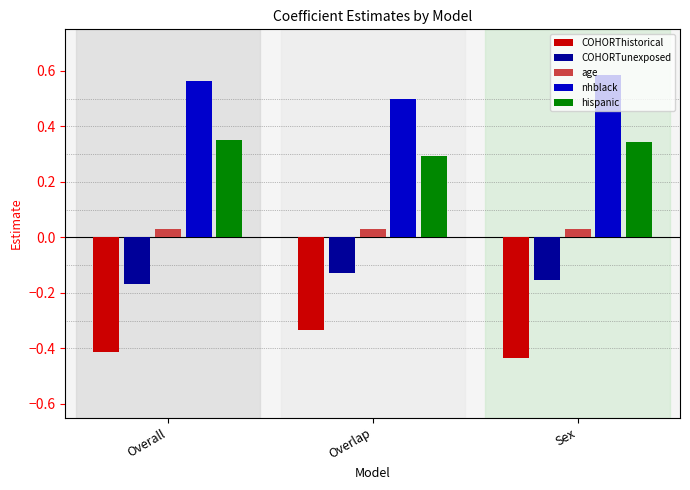

True or false: hispanic has a value of 0.3 at Overlap.

True